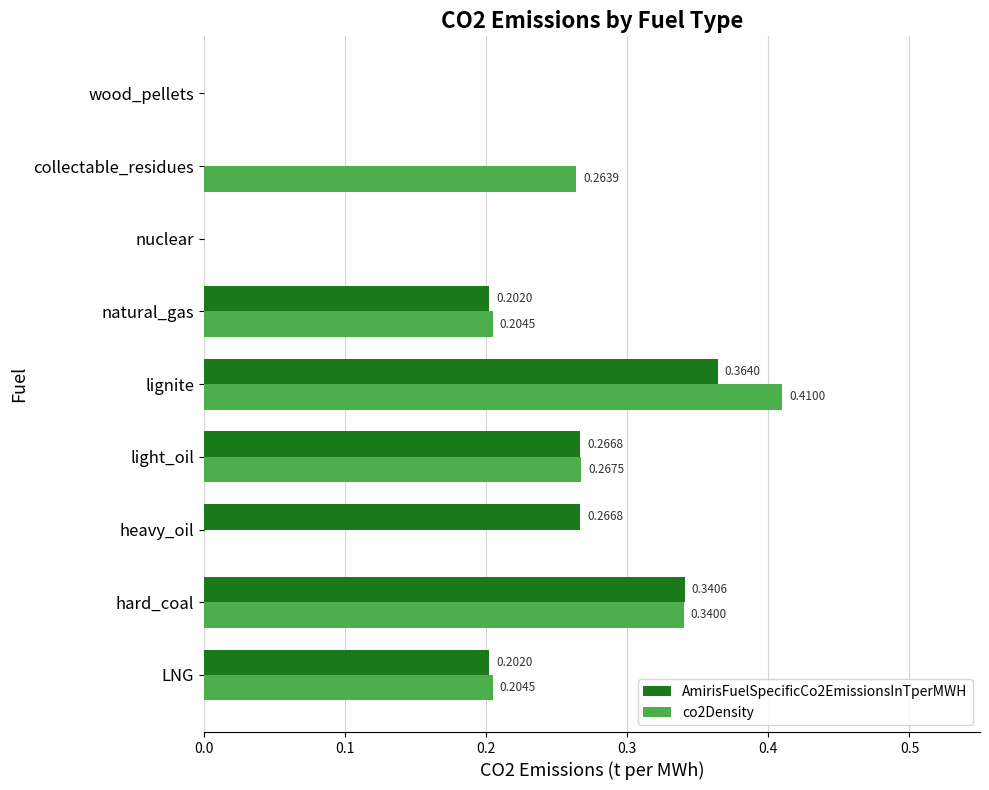

Is the value of co2Density at wood_pellets greater than the value of AmirisFuelSpecificCo2EmissionsInTperMWH at LNG?

No